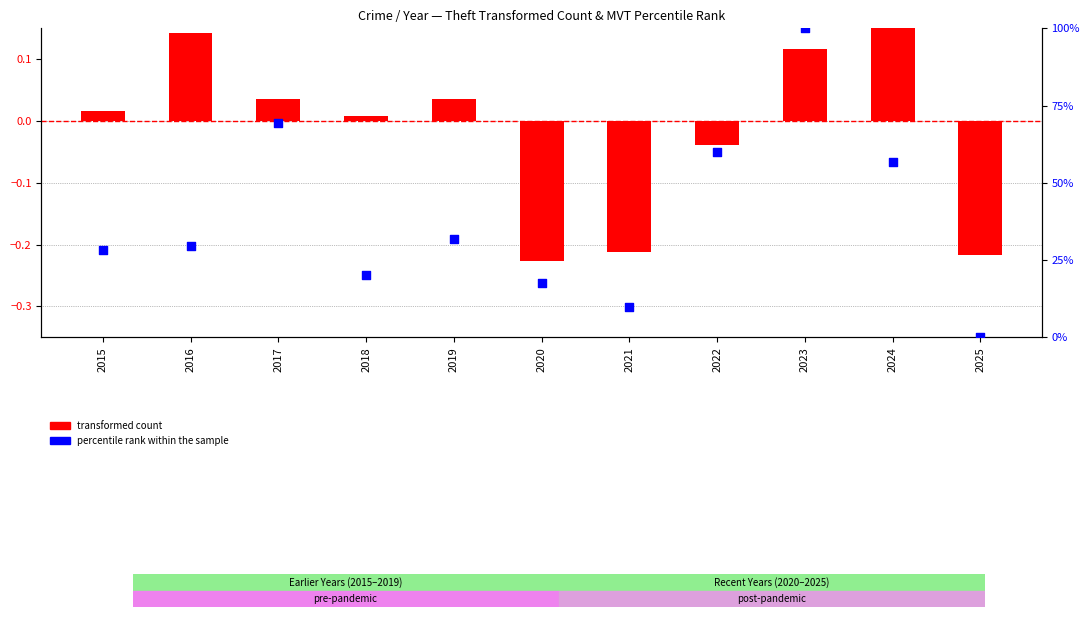

Is the value of transformed count at 2015 greater than the value of percentile rank within the sample at 2024?

No